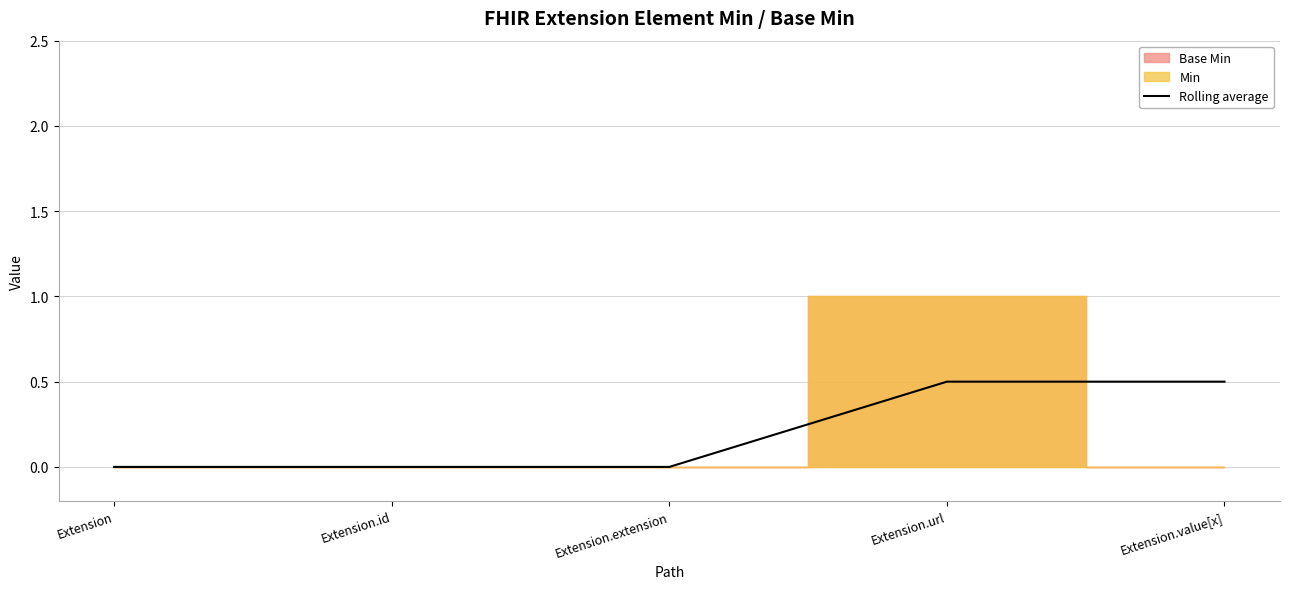

List the labels in order of value, smallest first.

Extension, Extension.id, Extension.extension, Extension.url, Extension.value[x]